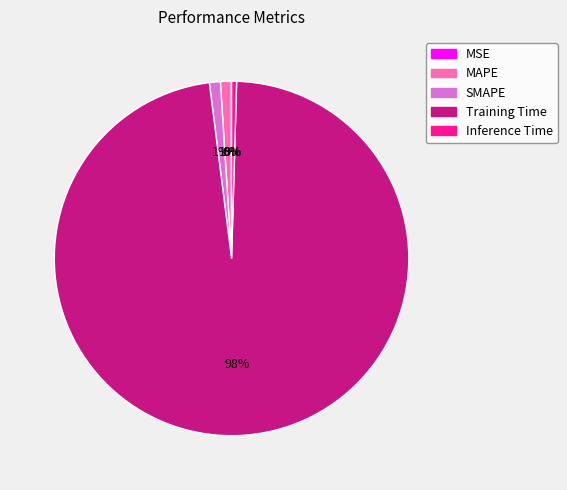

Between Inference Time and SMAPE, which is larger?

SMAPE